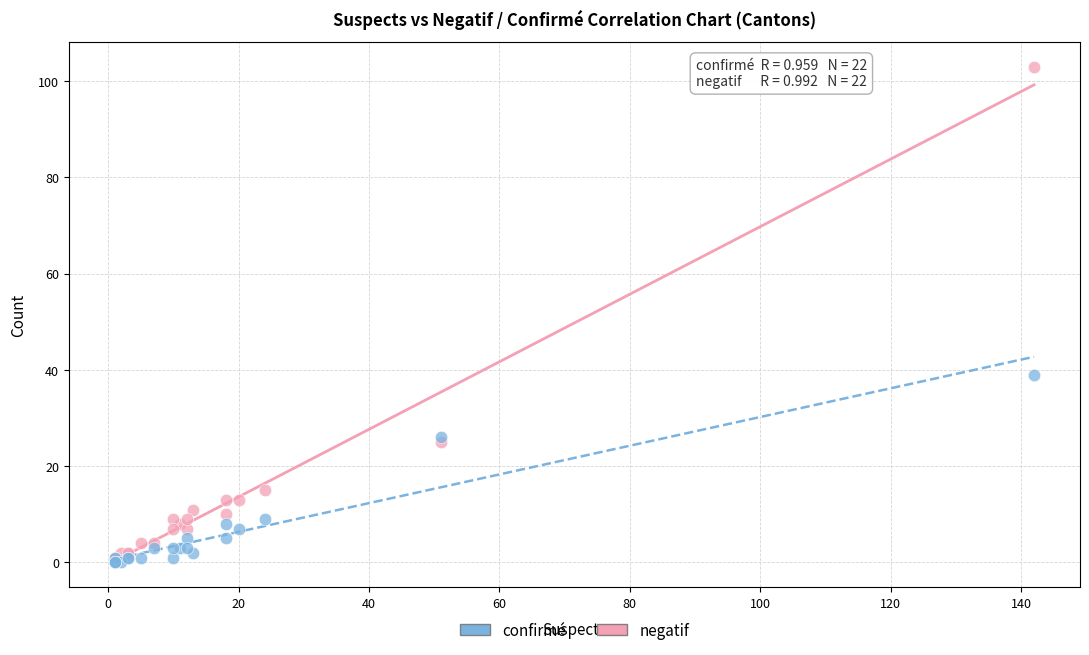

In the confirmé series, what Y value is closest to 19?

26